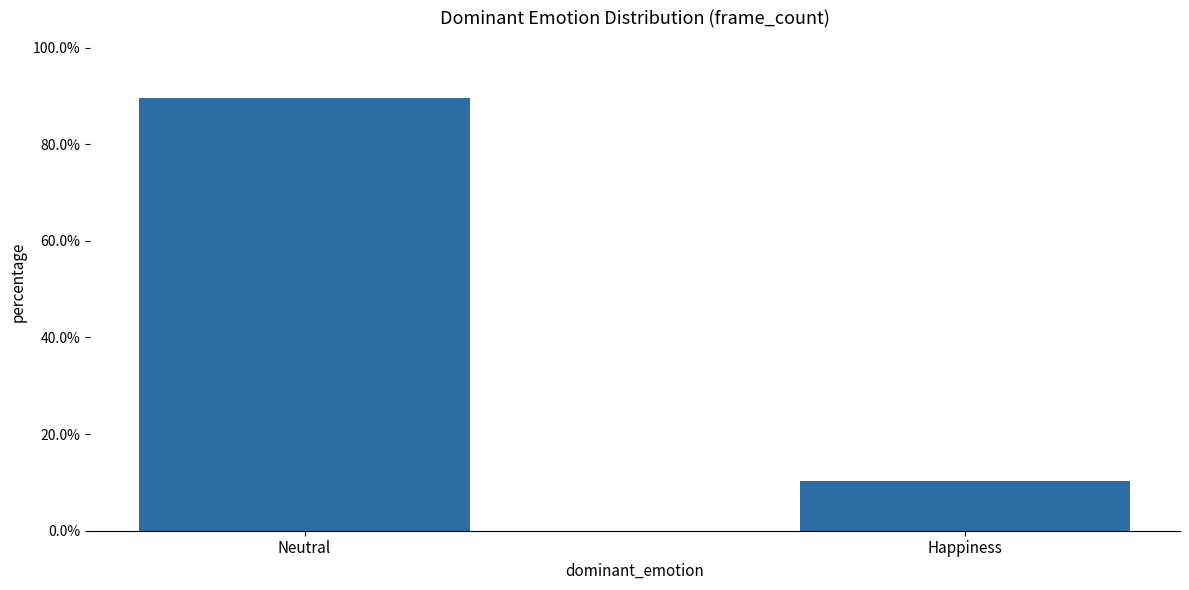

Where is the data nearest to the value 0?

Happiness